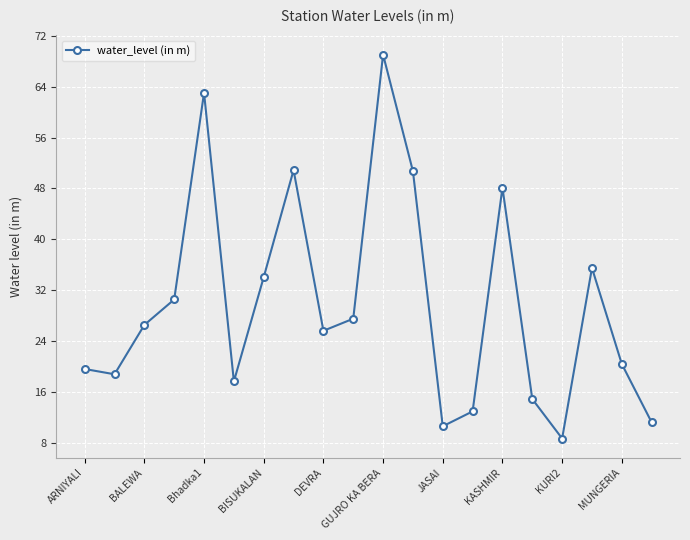

What is the minimum value shown in the chart?

8.7